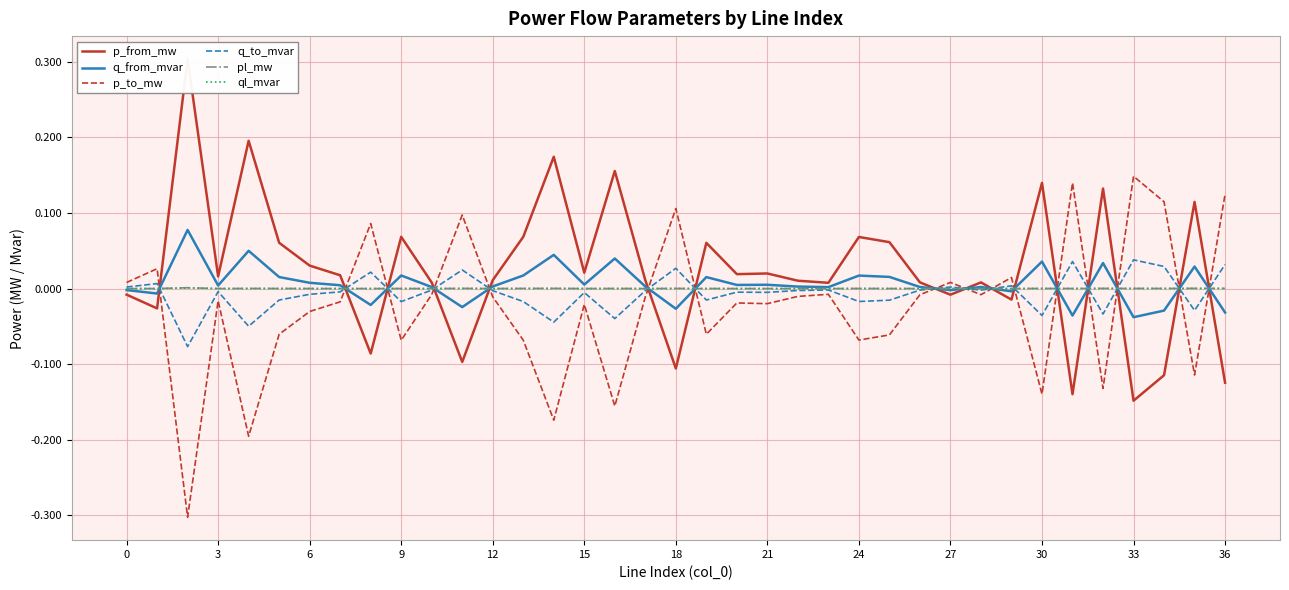

What is the maximum value shown in the chart?

0.3